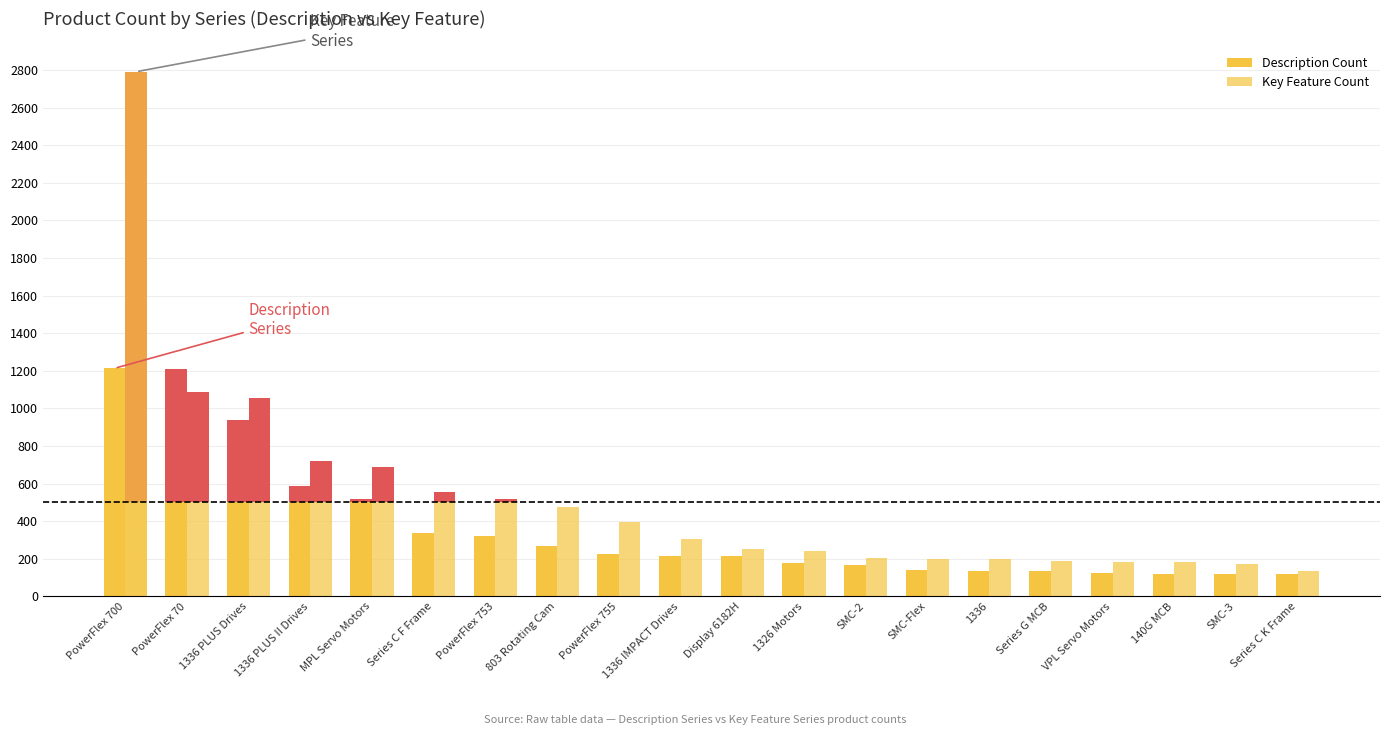

Which series has the largest total across all categories?

Key Feature Count